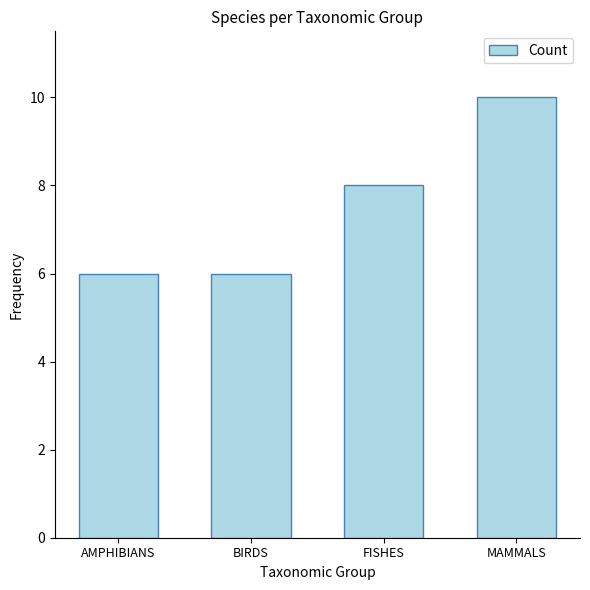

What is the difference between the values at FISHES and MAMMALS?

2